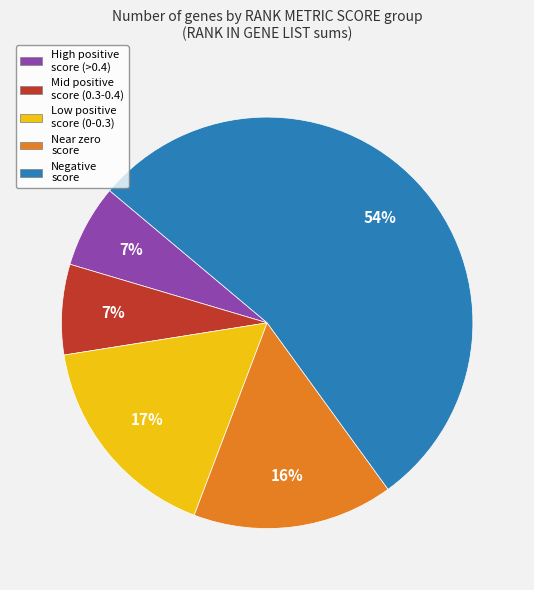

Is there any slice that represents more than half of the pie?

Yes